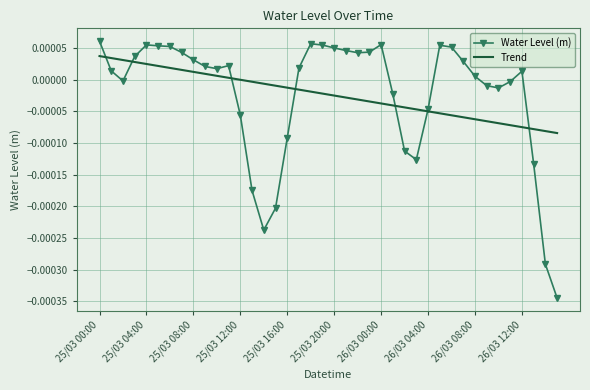

Which series has the widest spread of values?

Water Level (m)